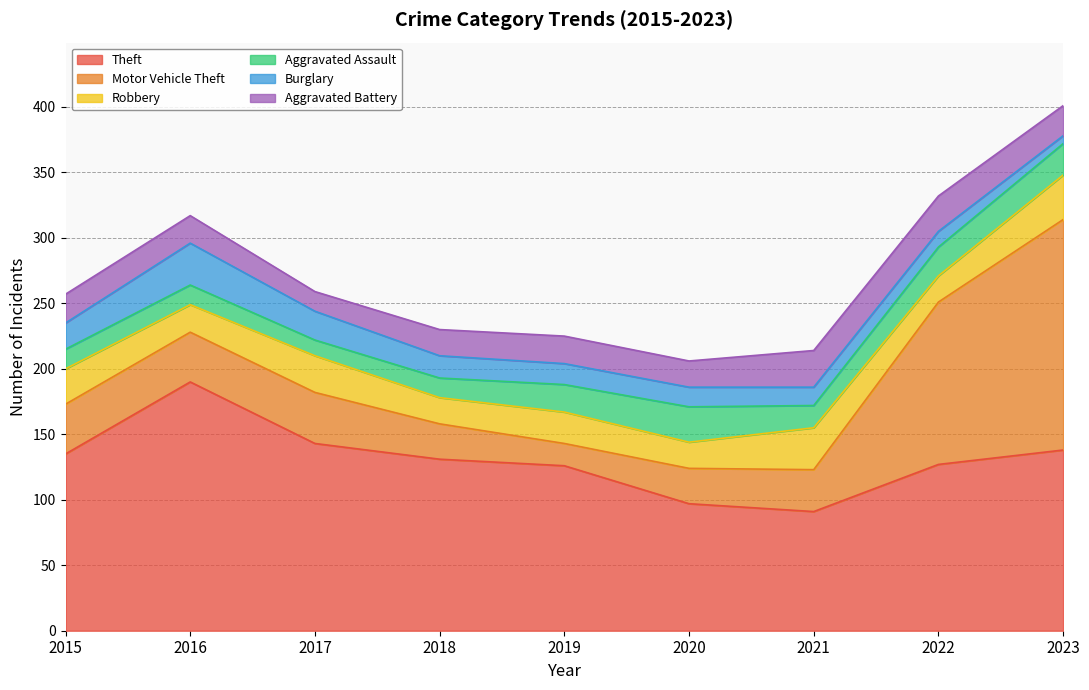

Where does the Burglary series first go above 16?

2015